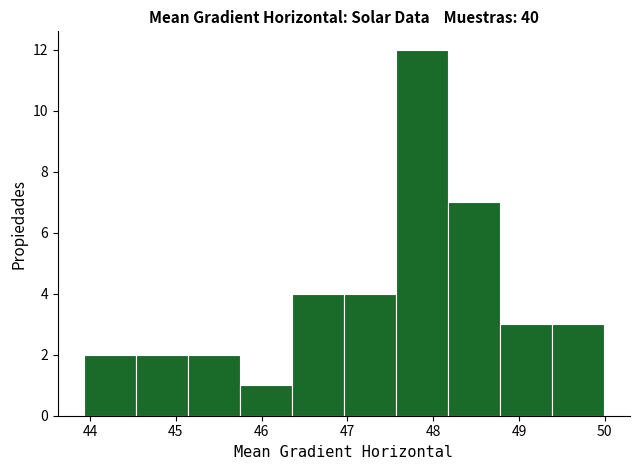

Reading left to right, list every bar in this chart as the range it spans on the x-axis followed by its height. Neither the bar edges nor the heights are printed on the chart, so give them approximately, as read against the axes.

43.9 to 44.5: 2
44.5 to 45.1: 2
45.1 to 45.7: 2
45.7 to 46.4: 1
46.4 to 47.0: 4
47.0 to 47.6: 4
47.6 to 48.2: 12
48.2 to 48.8: 7
48.8 to 49.4: 3
49.4 to 50.0: 3